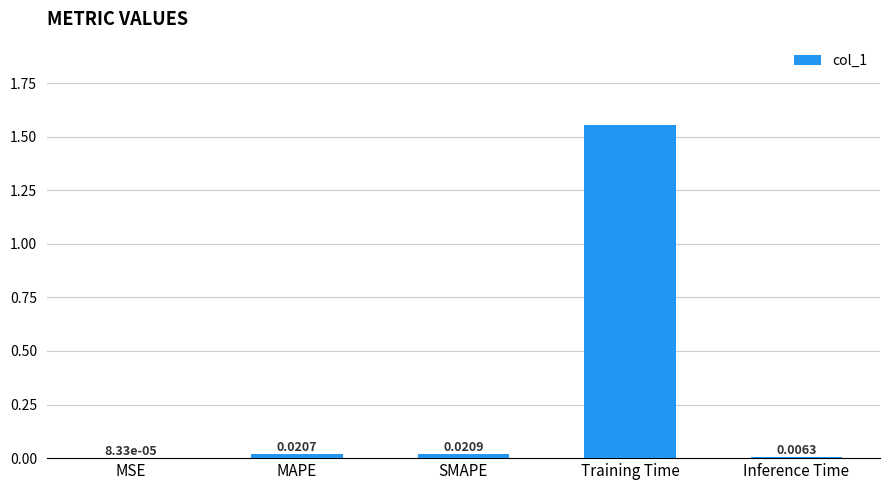

At which category does the chart reach its peak across all series?

Training Time